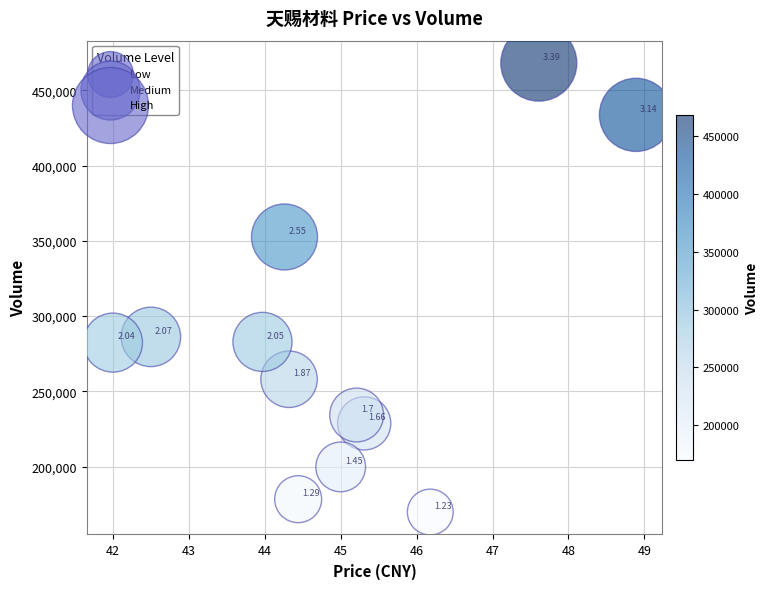

What is the average Y value?

281232